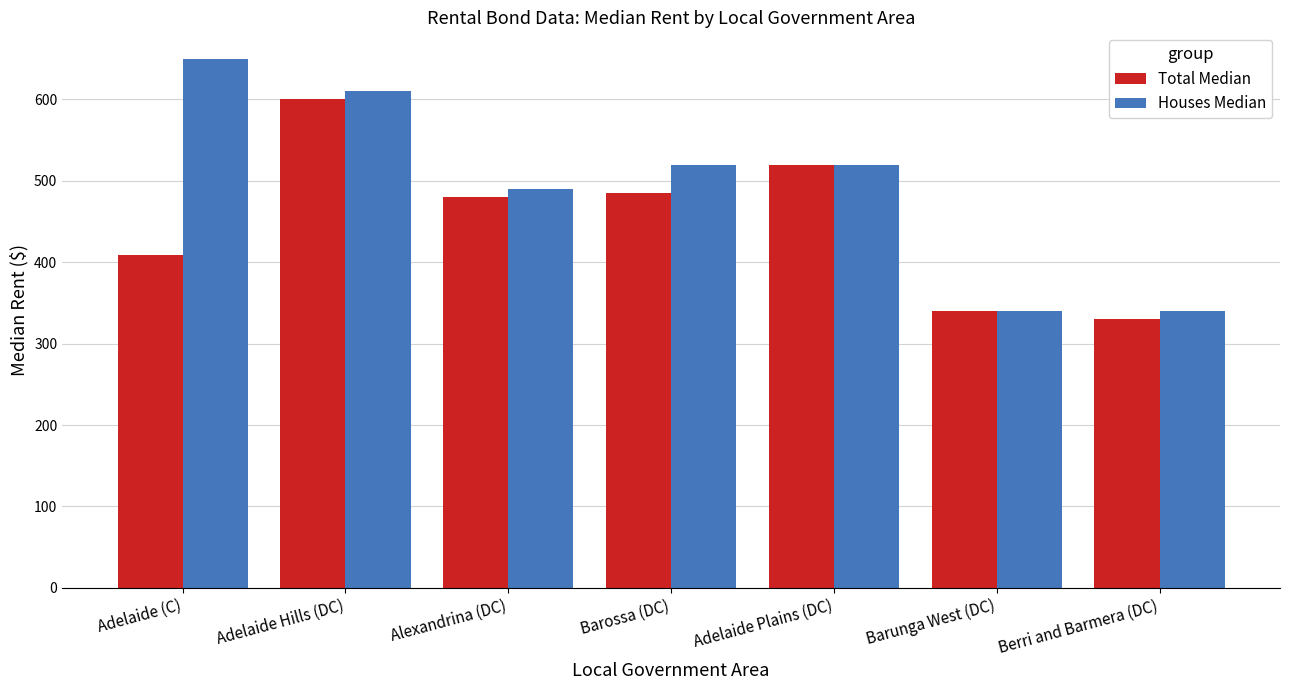

Which series has the widest spread of values?

Houses Median